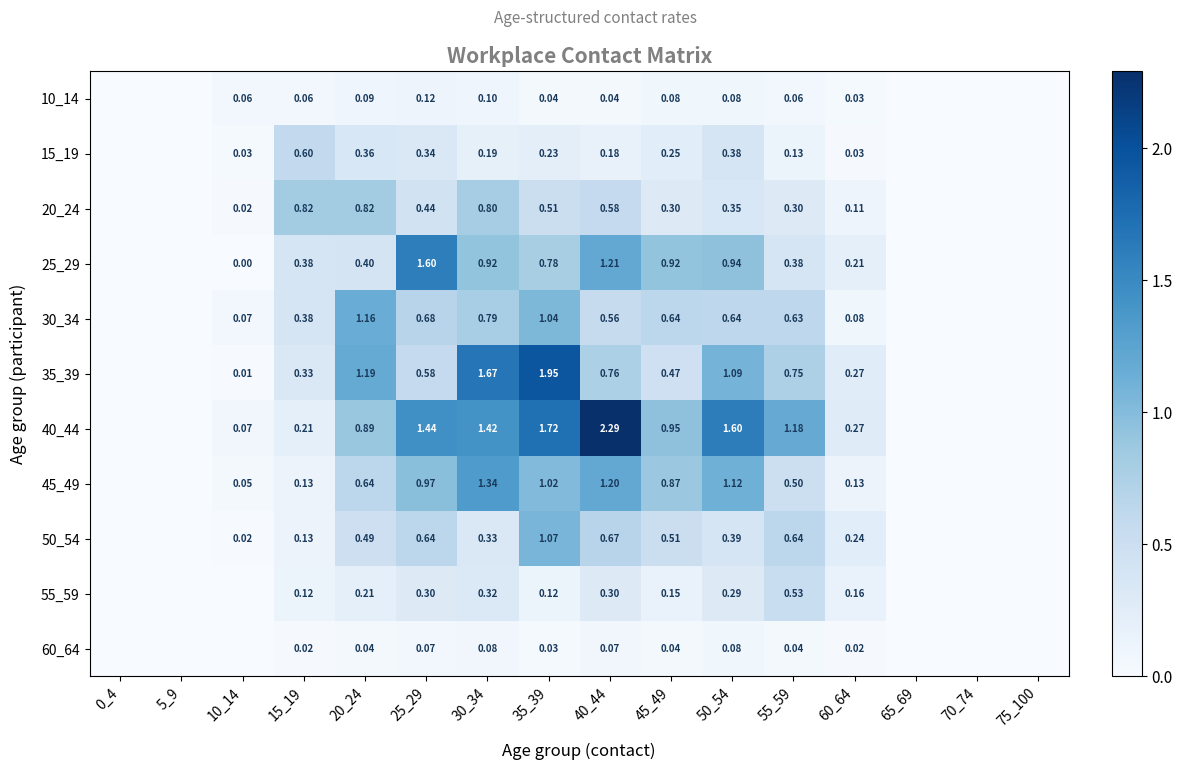

Is the value of 25_29 at 45_49 greater than the value of 20_24 at 35_39?

Yes